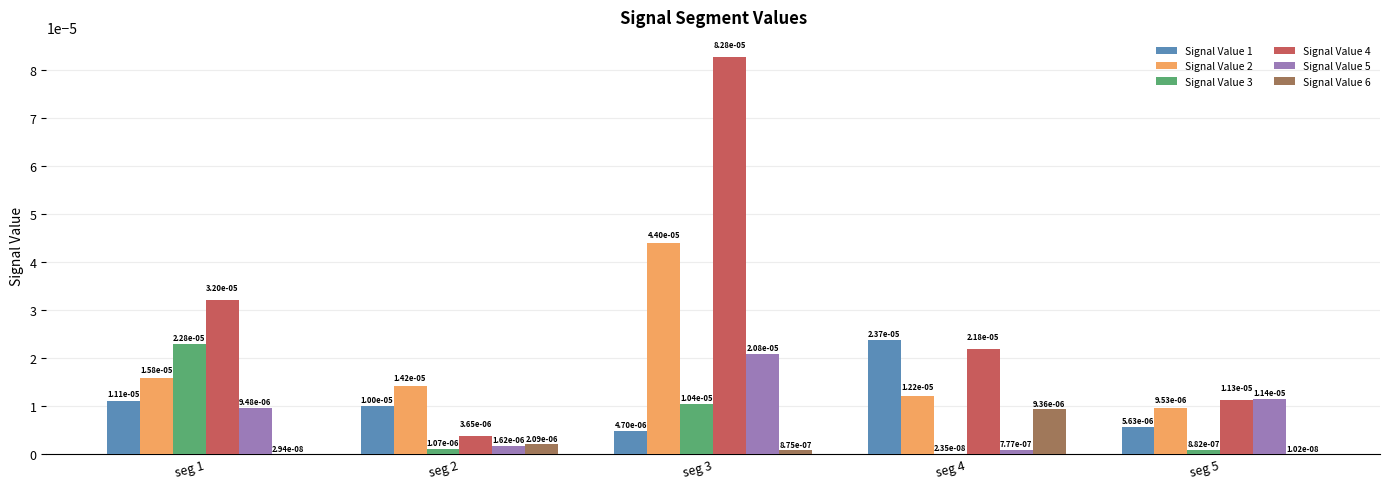

Which category has the highest value in the Signal Value 5 series?

seg 3